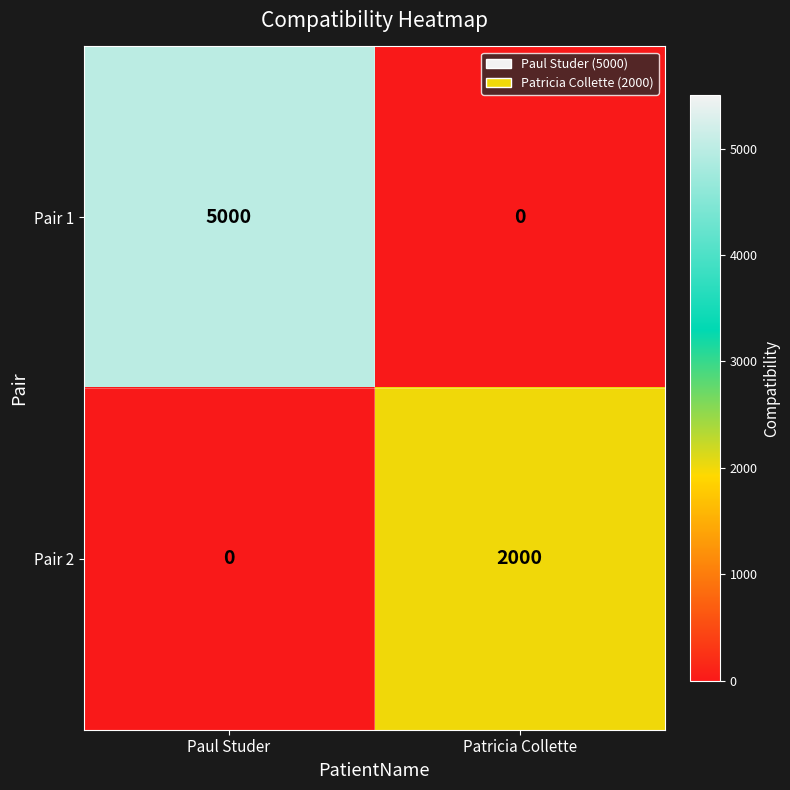

Rank the series by their maximum value, from highest to lowest.

Pair 1, Pair 2